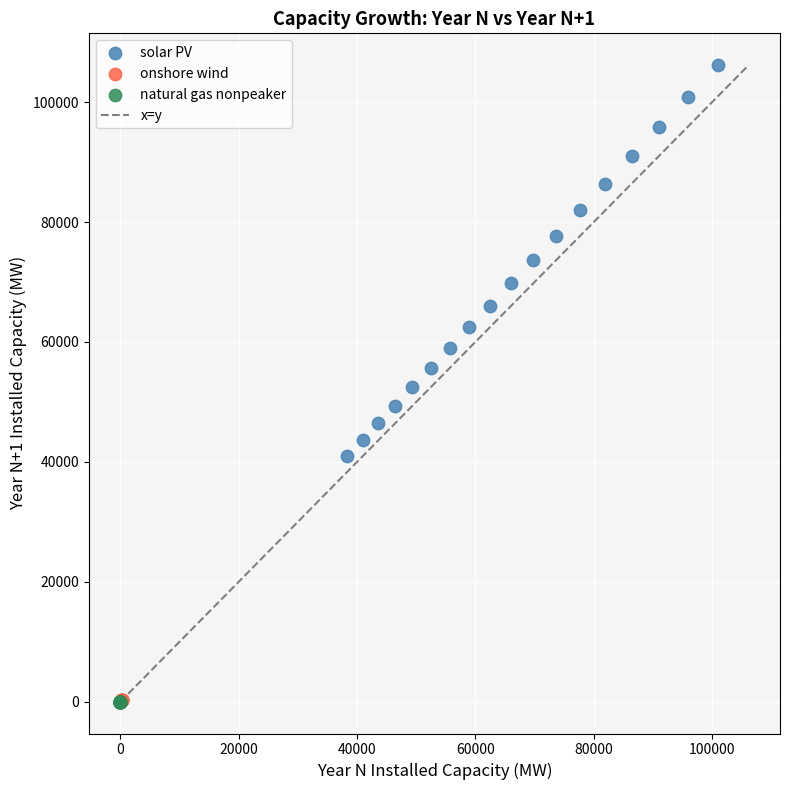

Which series contains the highest Y value?

solar PV